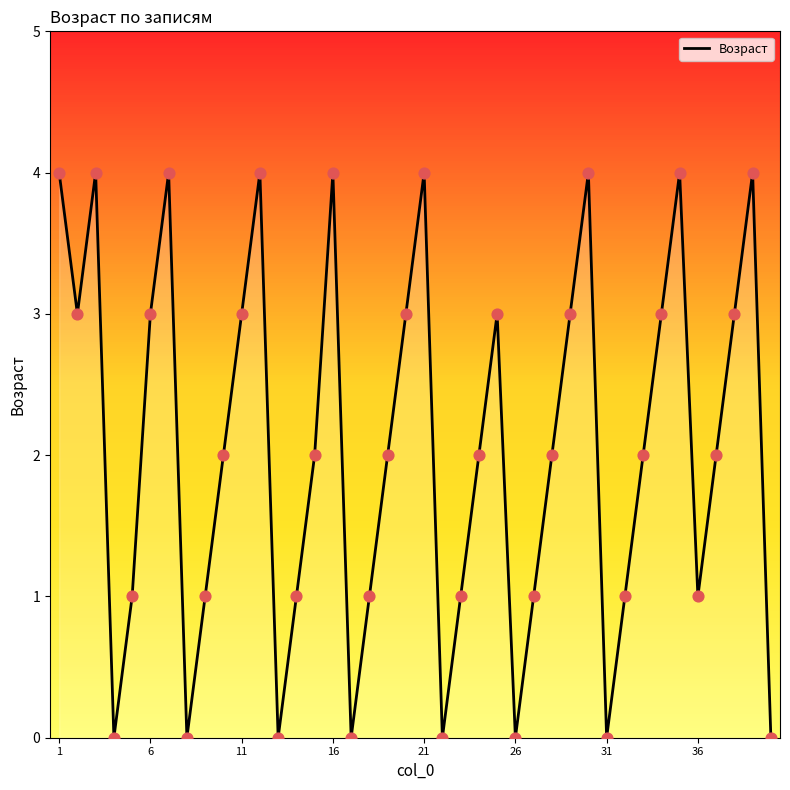

What is the maximum value shown in the chart?

4